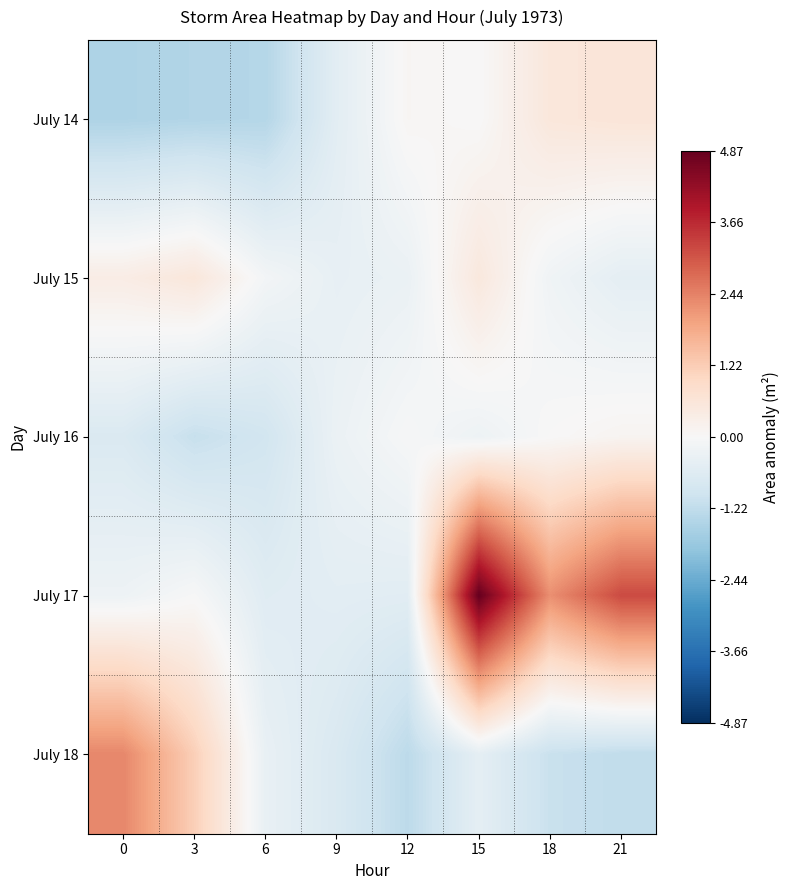

What is the spread (max minus min) of values at 3?

2620625.0